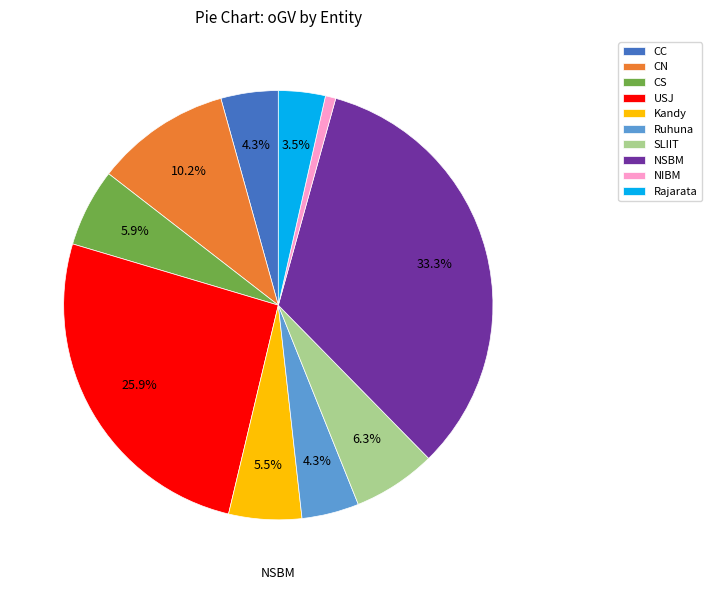

What is the total percentage of USJ and CC?

30.2%